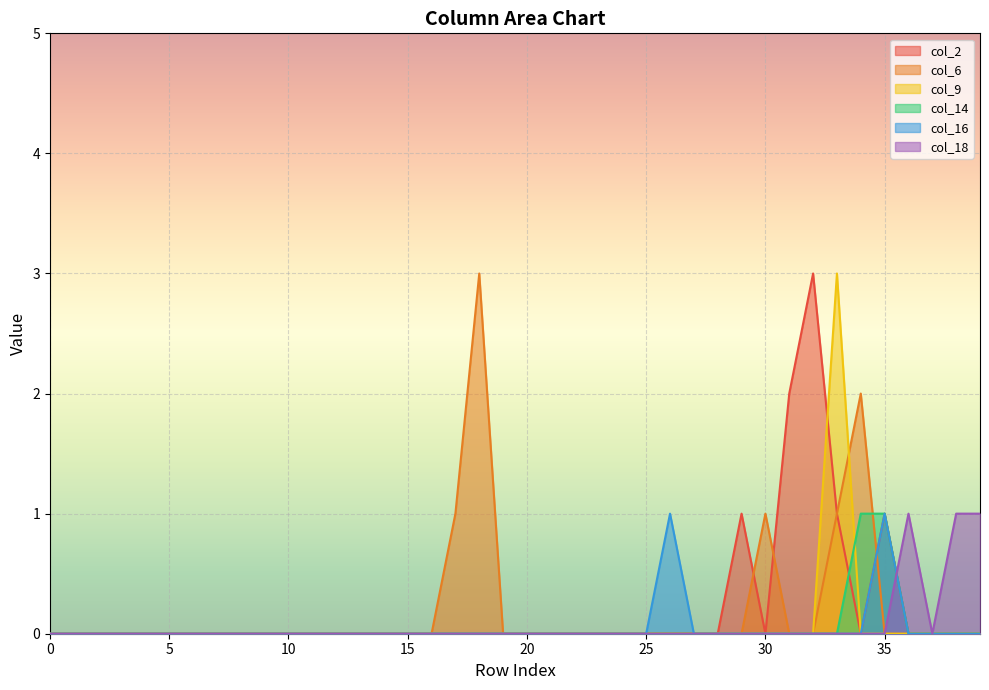

How many data points in col_6 are above 0?

5